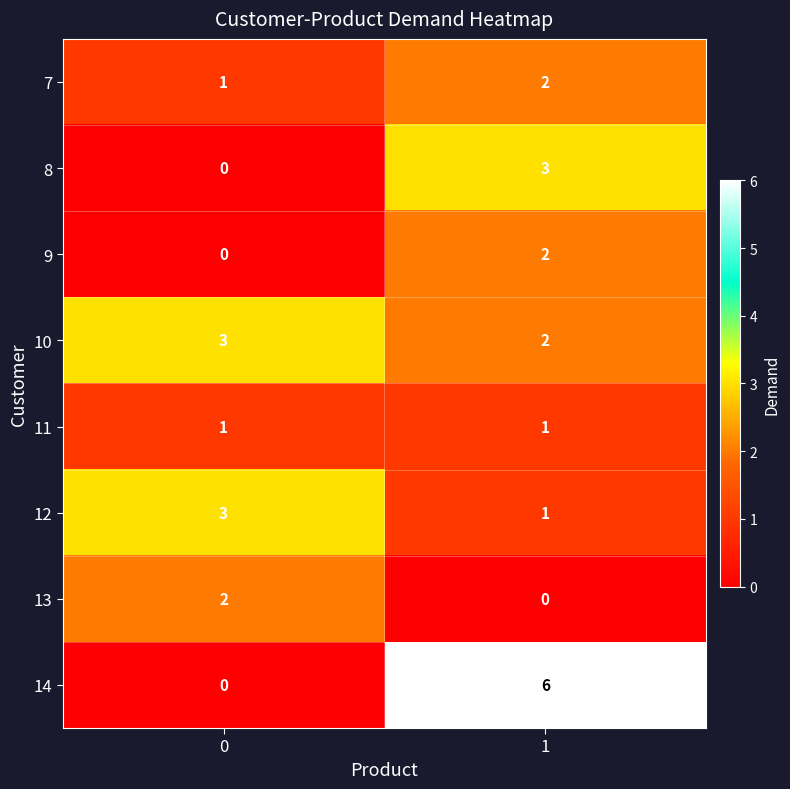

How many data points does each series have?

2